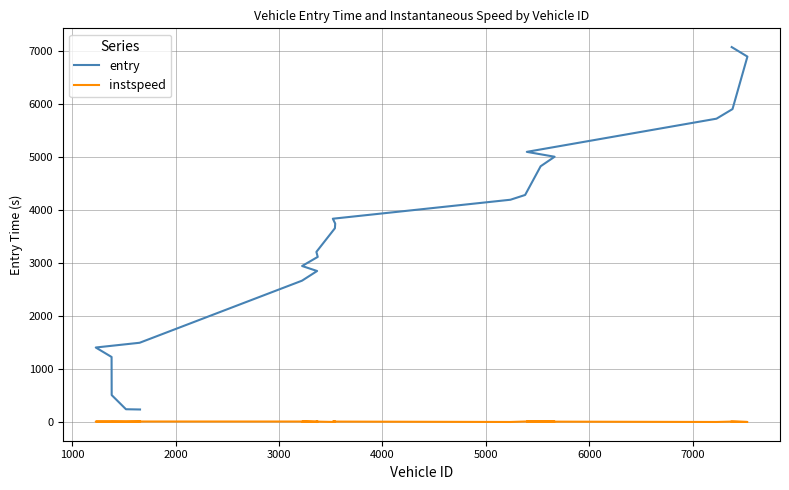

Does the chart have visible grid lines?

Yes